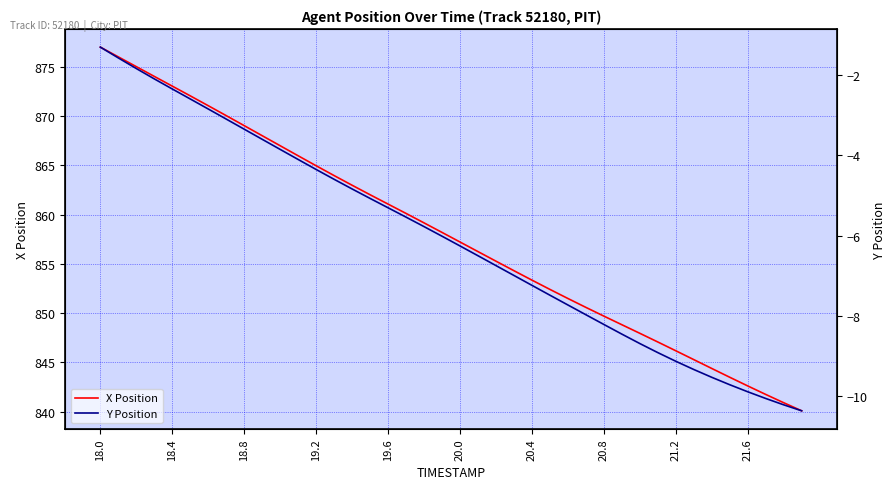

At which label does X Position reach its peak?

18.0